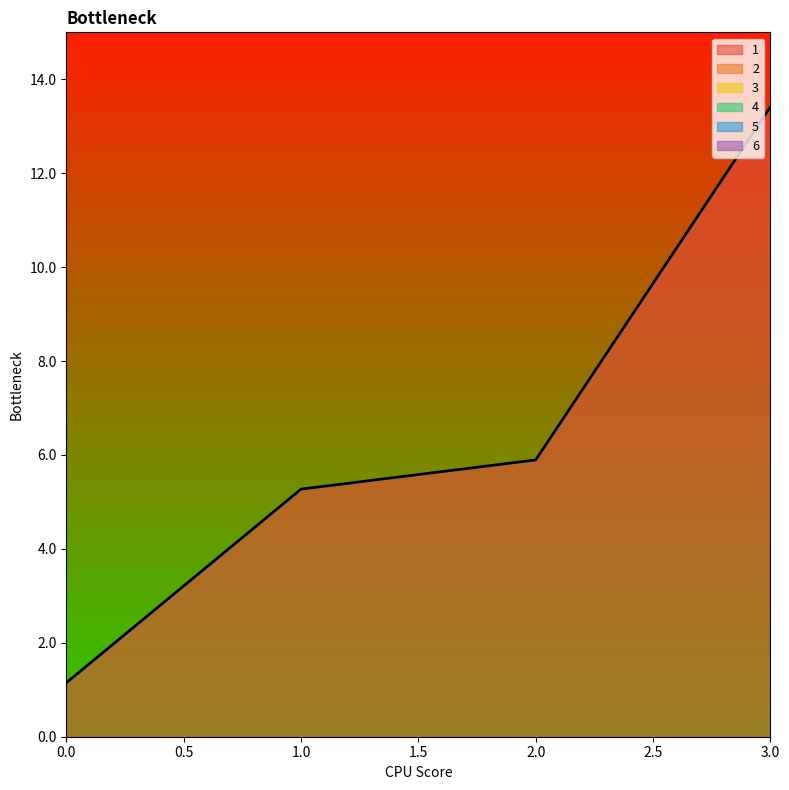

Count the number of categories in the chart.

4